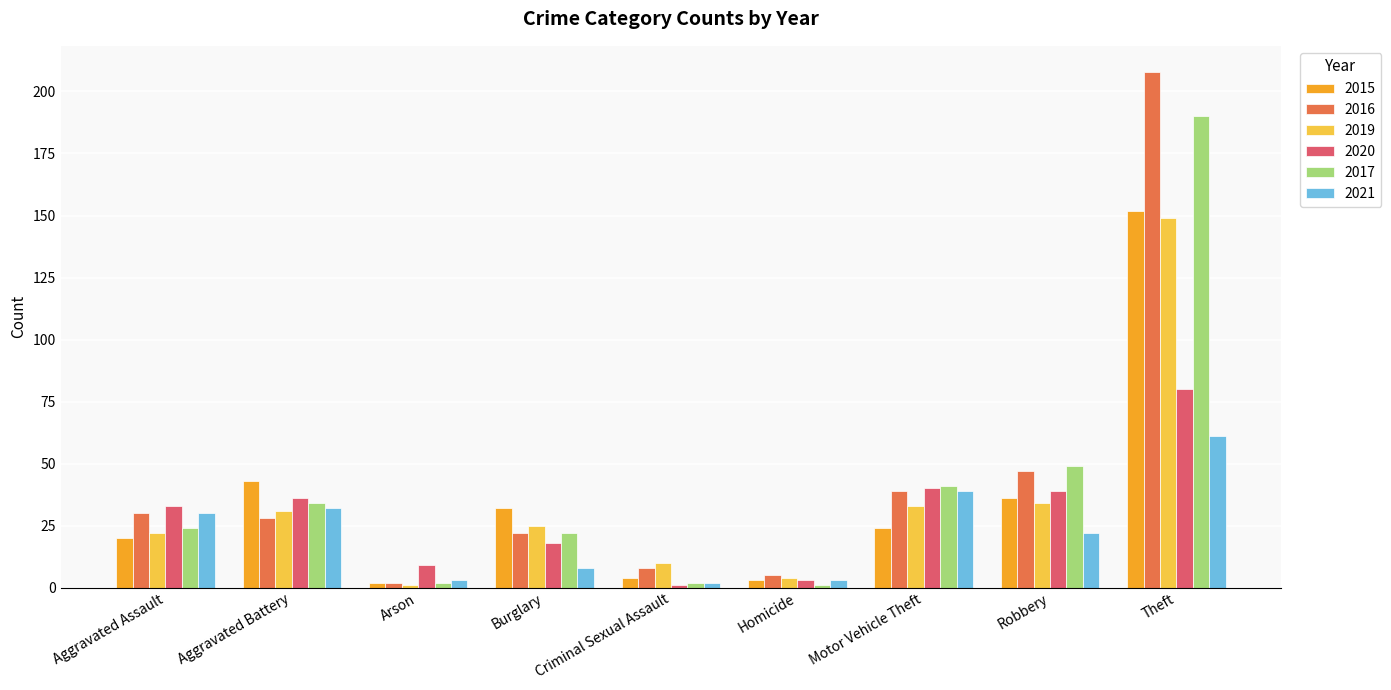

Which series has the largest total across all categories?

2016